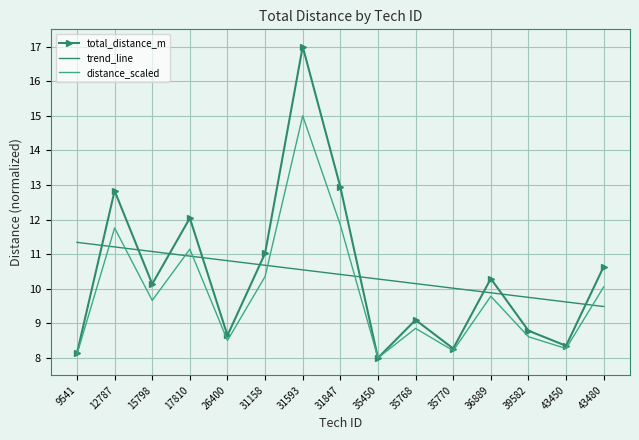

At which category does distance_scaled reach its first local peak?

12787